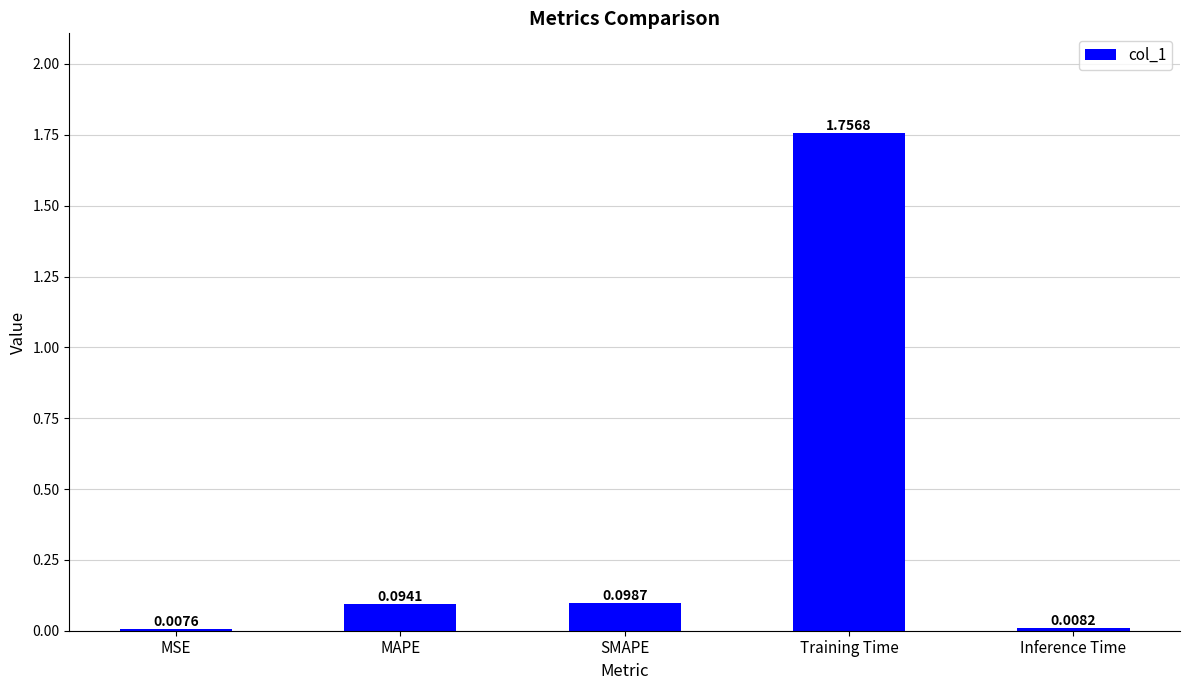

Rank the categories by value from highest to lowest.

Training Time, SMAPE, MAPE, Inference Time, MSE